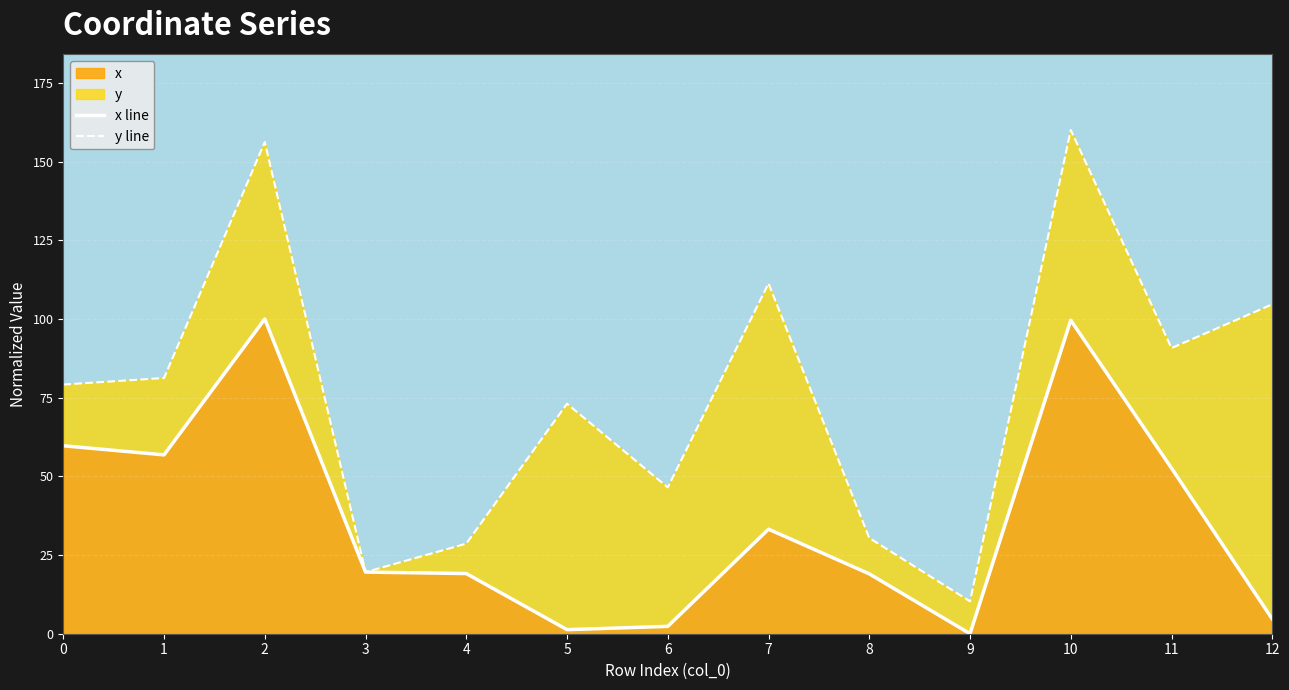

Where is the first local maximum for x line?

2